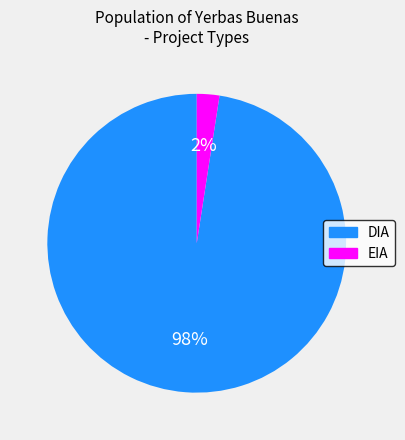

How many slices are in this pie chart?

2